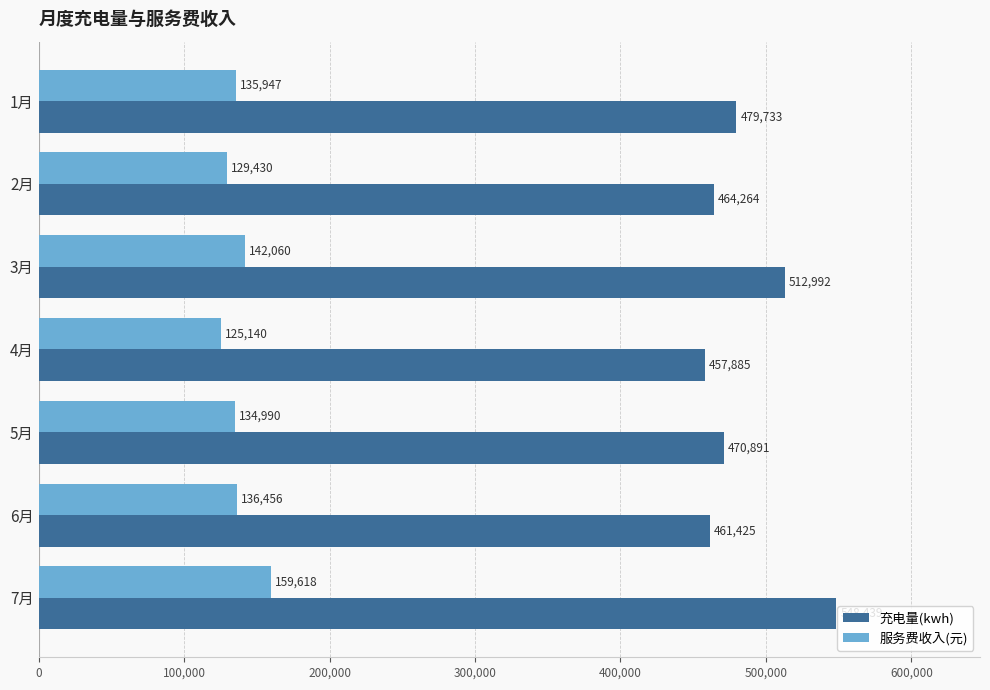

Which category has the highest value across all series?

7月